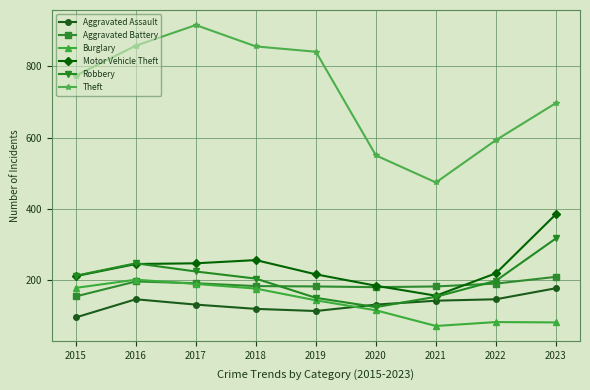

Which series has the largest range (max minus min)?

Theft